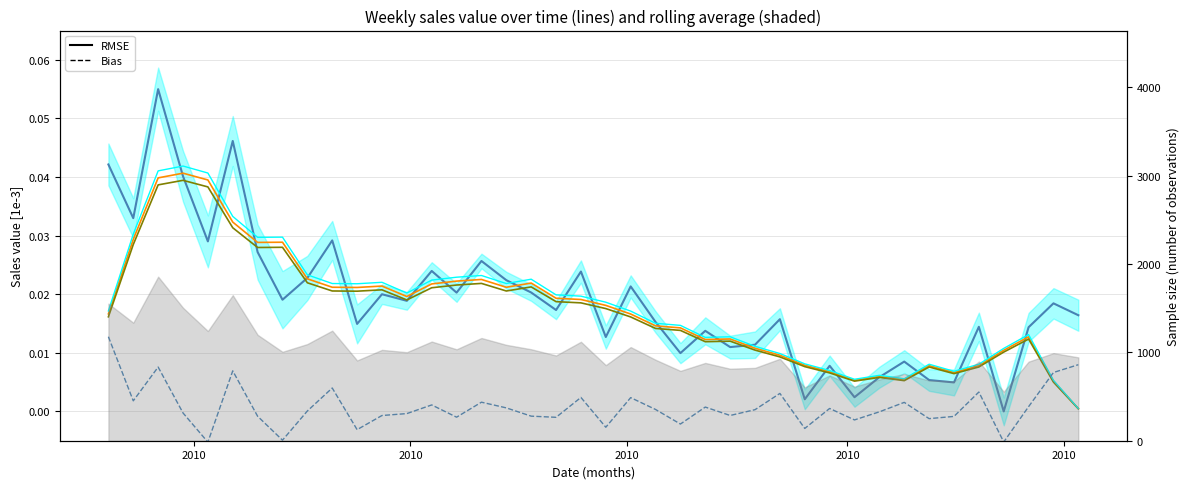

True or false: 60 hours and 12 hours cross at least once.

False